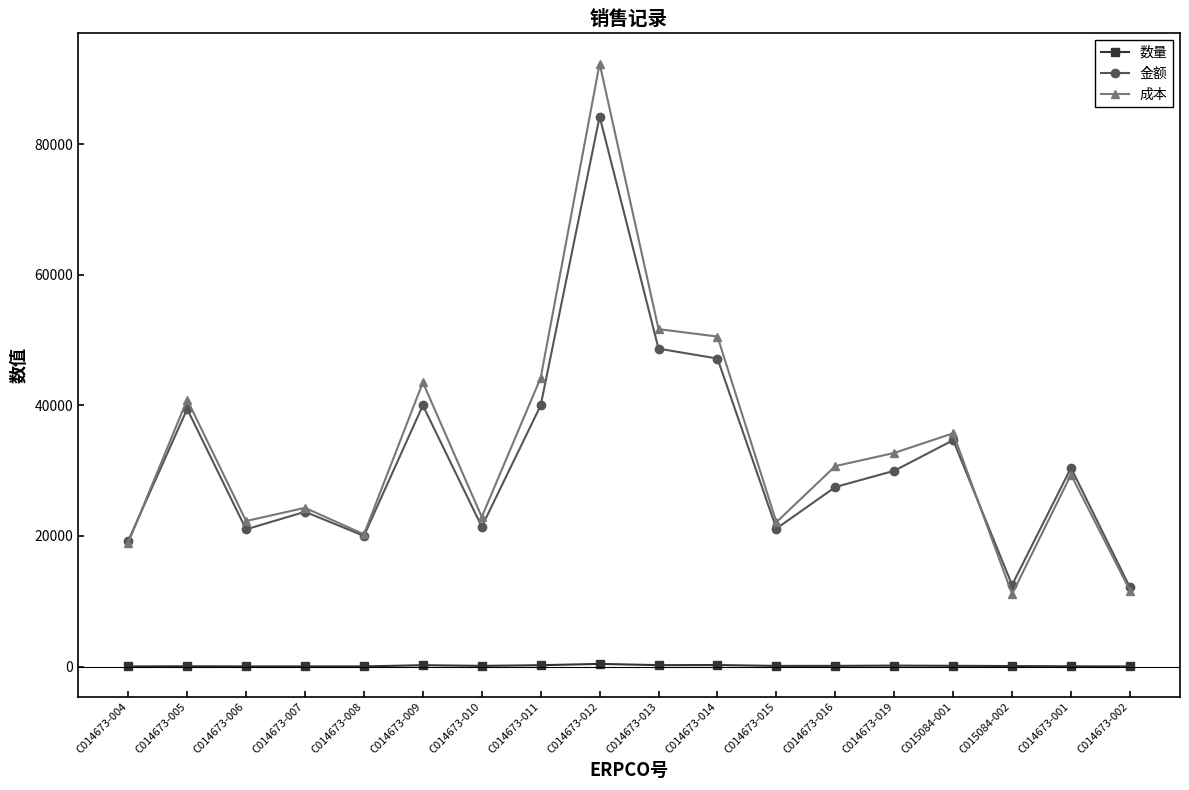

Which series changed the most between C014673-004 and C014673-015?

成本